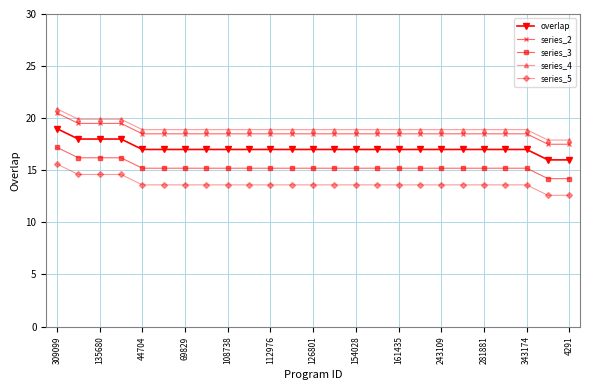

What is the maximum value shown in the chart?

20.9